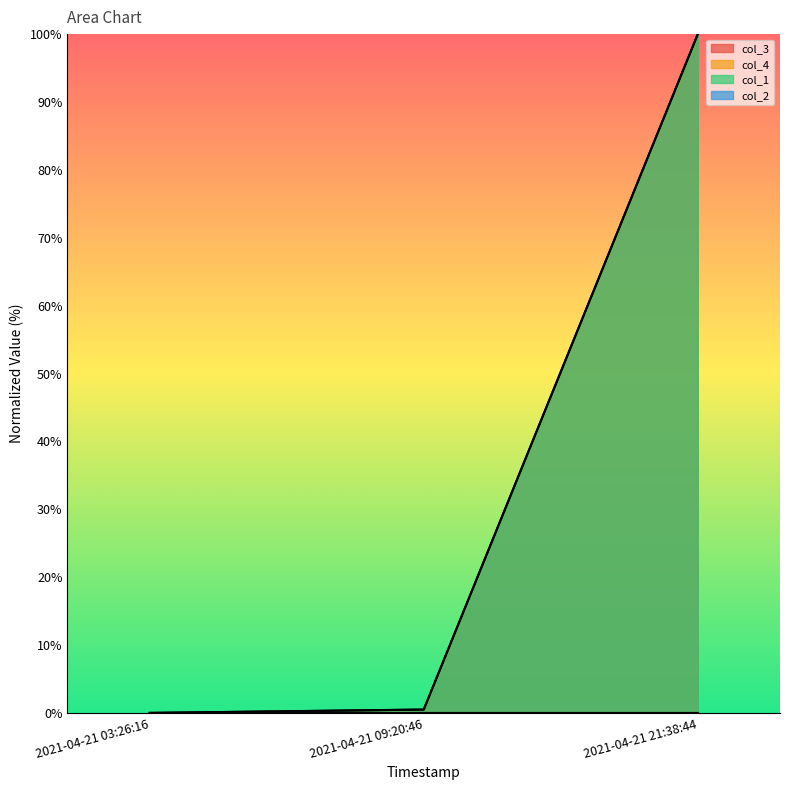

Reading left to right, transcribe all the data shown in this chart.

col_3: 0.0	0.5	100.0
col_4: 0.0	0.5	100.0